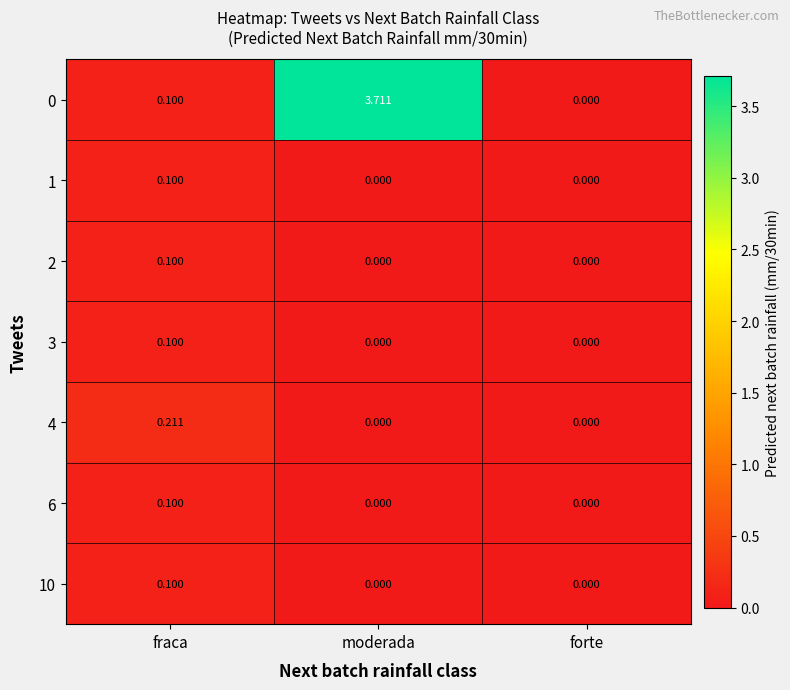

At how many categories does at least one series exceed 2?

1